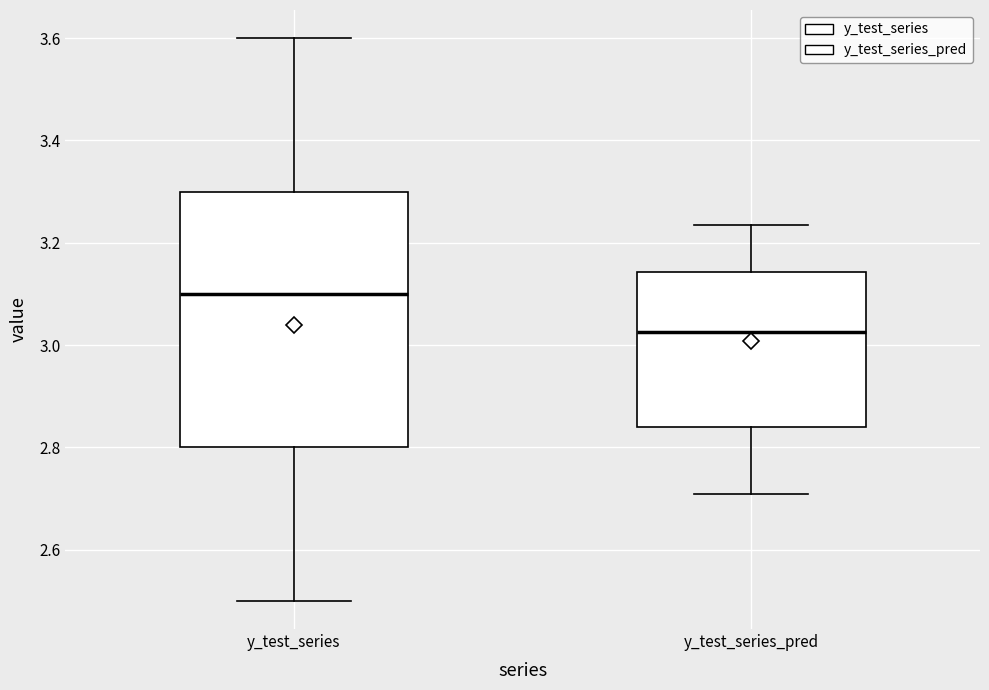

Which box is the tallest, from its lower edge to its upper edge?

y_test_series